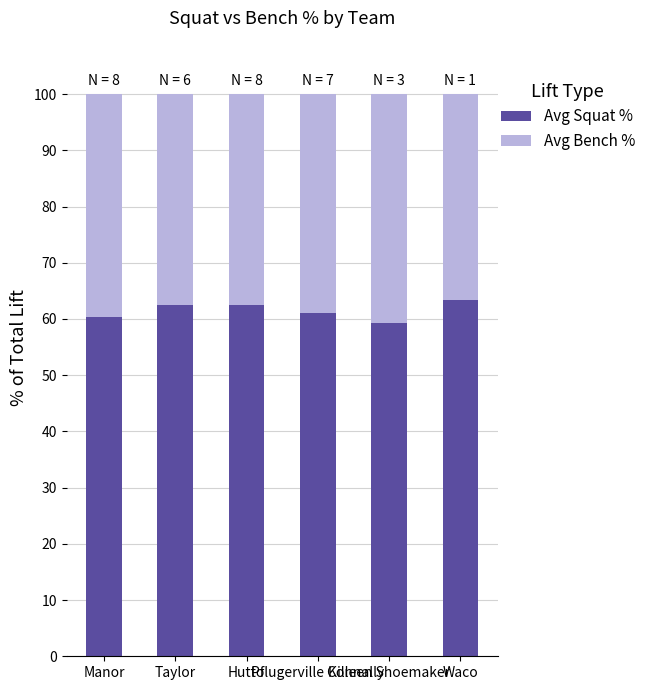

What are all the series names shown in the legend?

Avg Squat %, Avg Bench %